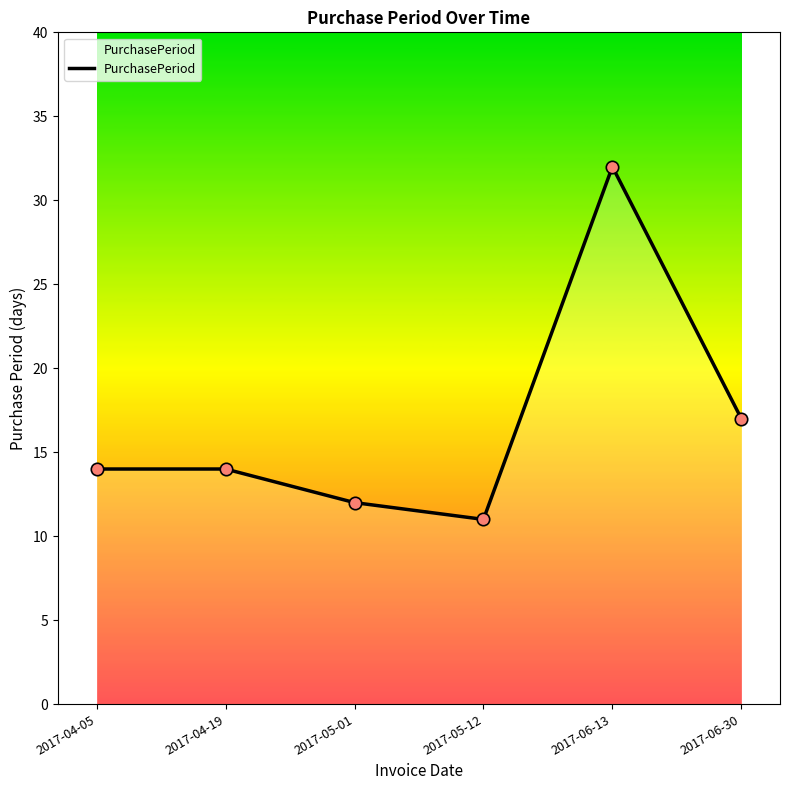

What is the change in value from 2017-04-05 to 2017-06-13?

+18